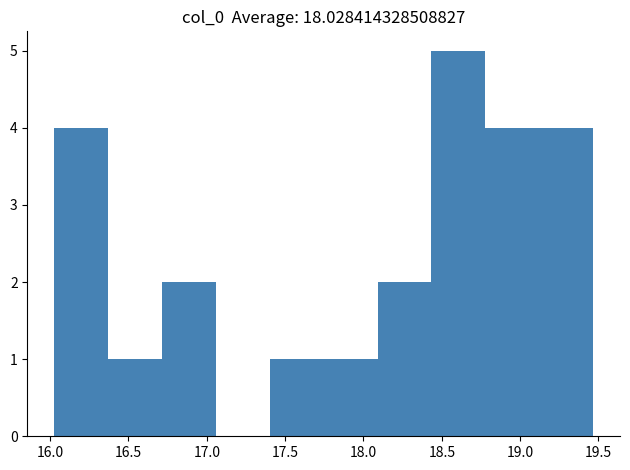

Reading left to right, list every bar in this chart as the range it spans on the x-axis followed by its height. Neither the bar edges nor the heights are printed on the chart, so give them approximately, as read against the axes.

16.05 to 16.35: 4
16.35 to 16.70: 1
16.70 to 17.05: 2
17.05 to 17.40: 0
17.40 to 17.75: 1
17.75 to 18.10: 1
18.10 to 18.45: 2
18.45 to 18.80: 5
18.80 to 19.10: 4
19.10 to 19.45: 4